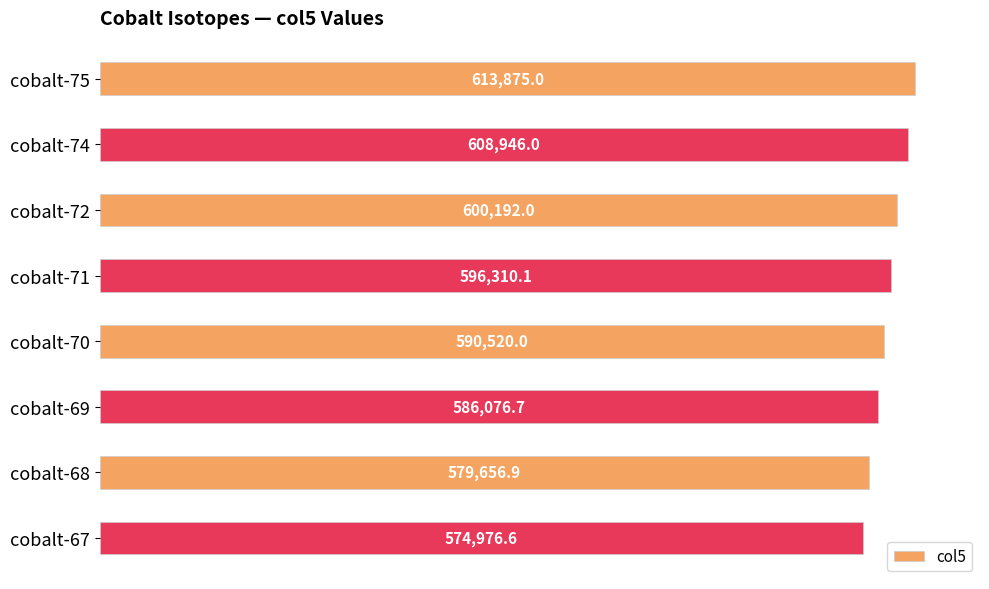

Rank the categories by value from lowest to highest.

cobalt-67, cobalt-68, cobalt-69, cobalt-70, cobalt-71, cobalt-72, cobalt-74, cobalt-75